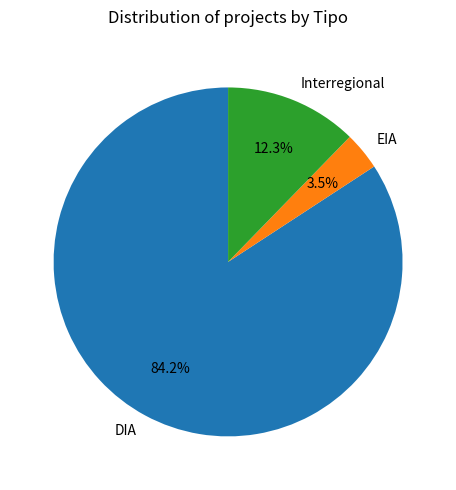

Is the sum of EIA and Interregional greater than half?

No